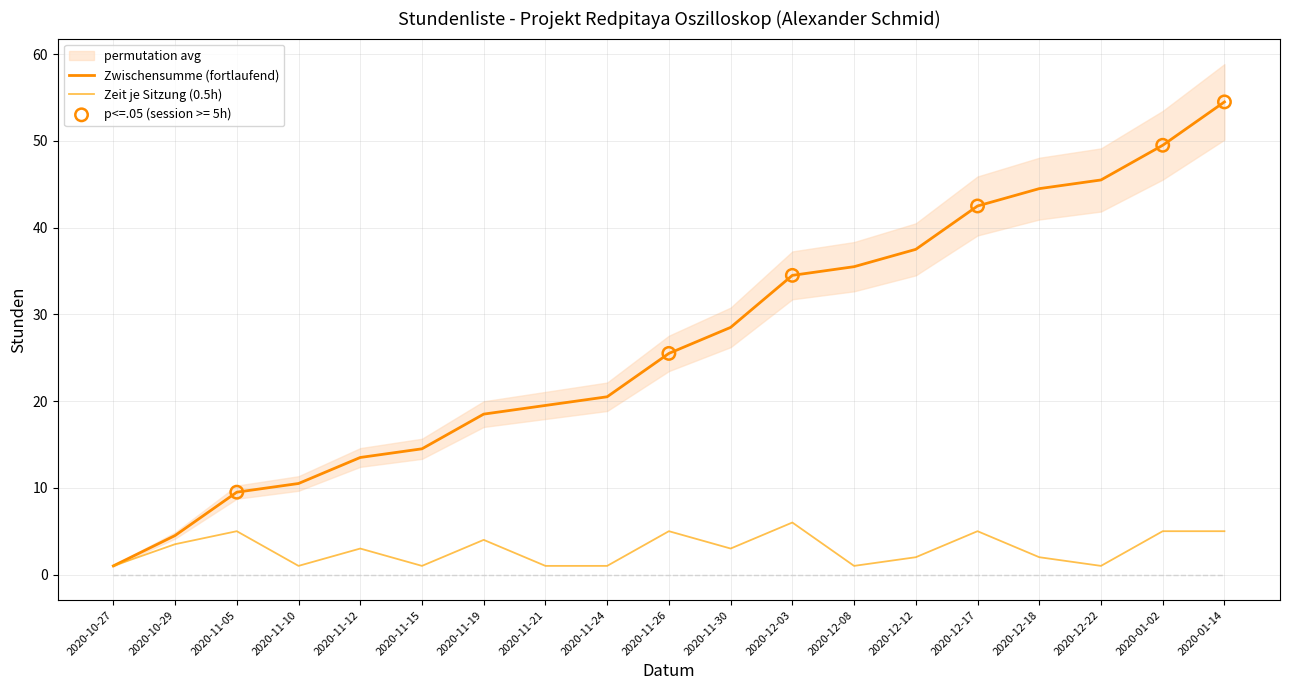

Which series has the largest Y range (max minus min)?

Zwischensumme (fortlaufend)